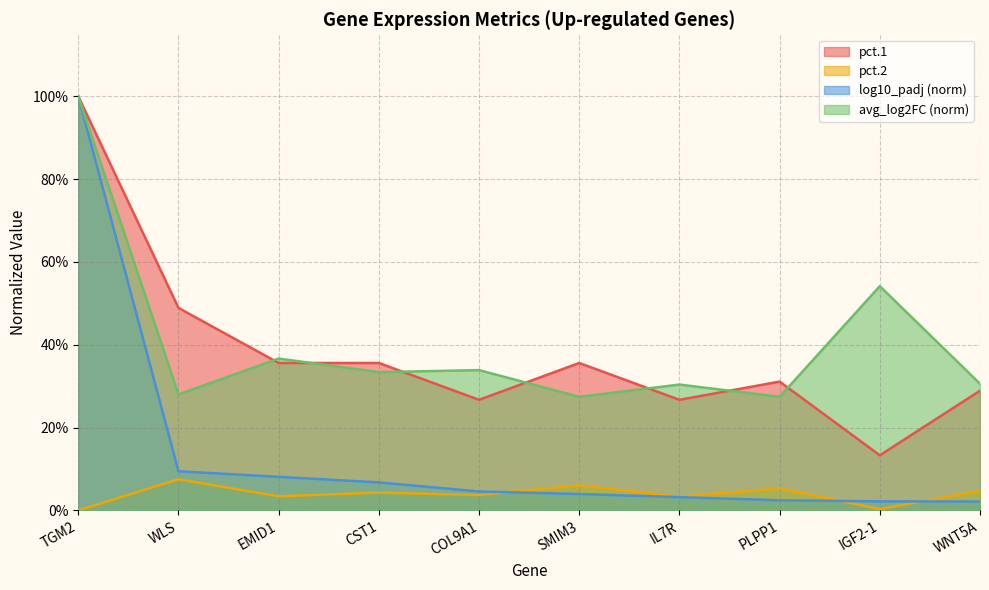

How many series are shown in this chart?

4